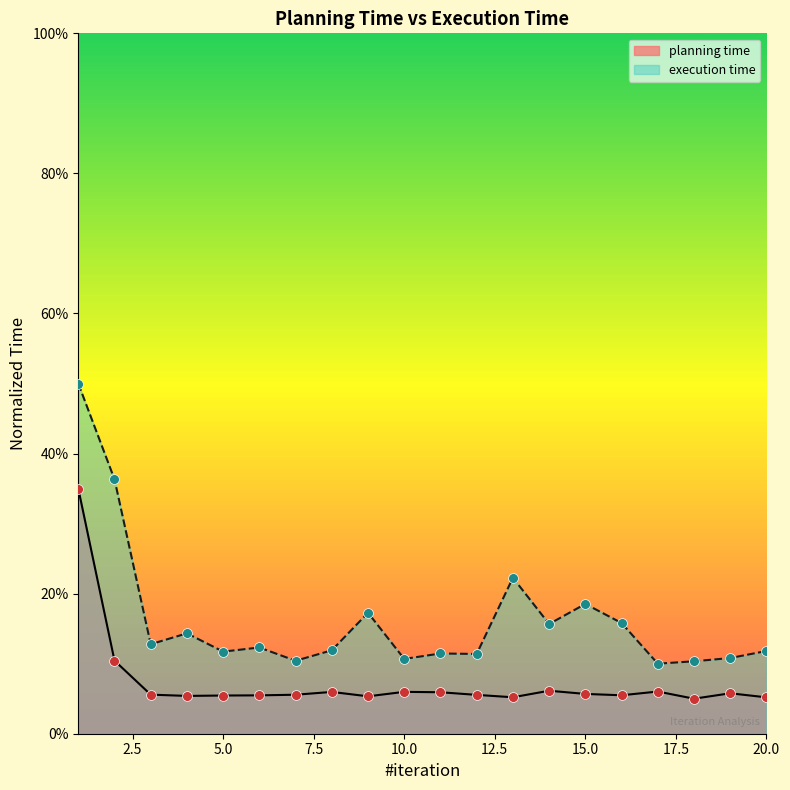

Which series has the largest Y range (max minus min)?

execution time